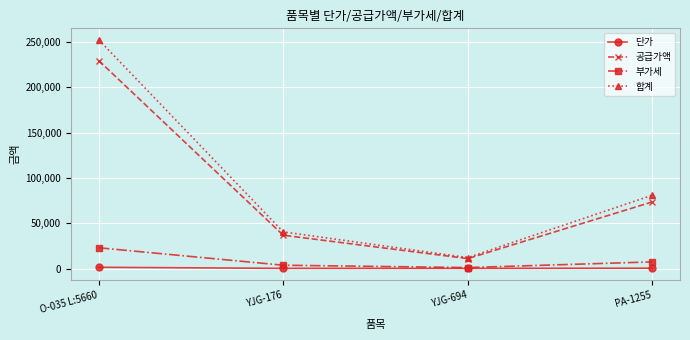

Is this an area chart (filled region under the line)?

No